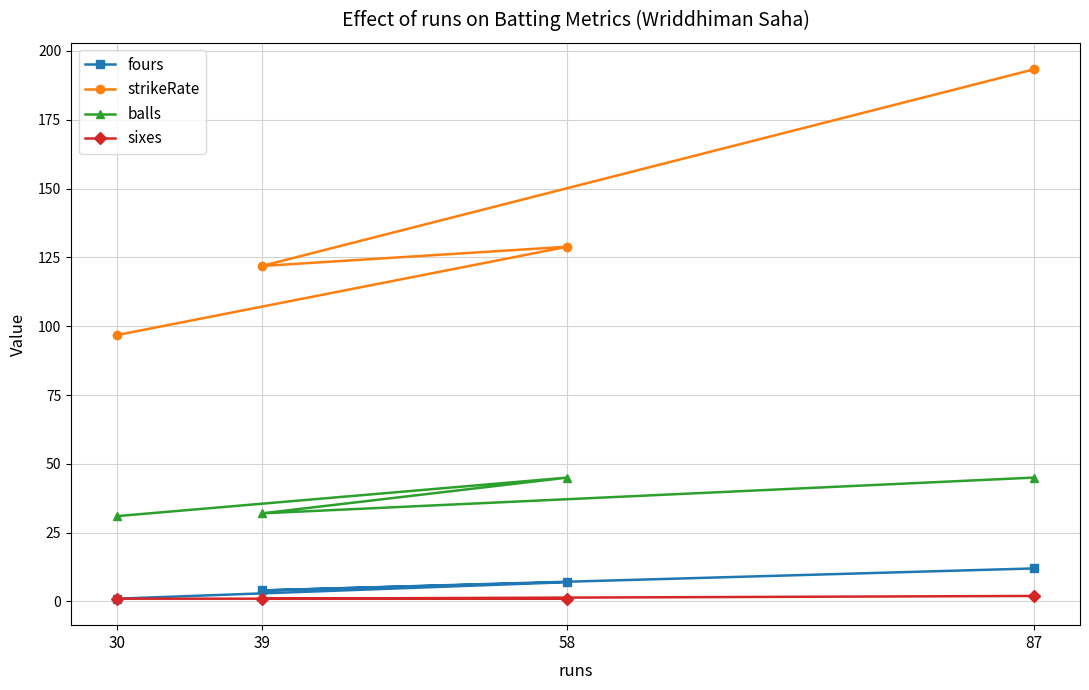

At how many categories does at least one series exceed 146?

1